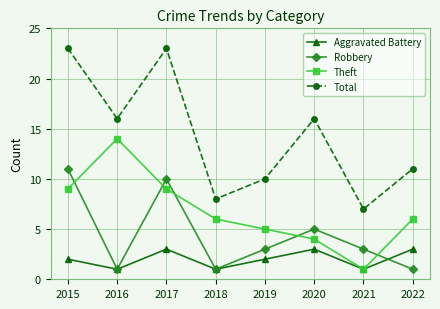

How many times do Robbery and Theft cross each other?

5